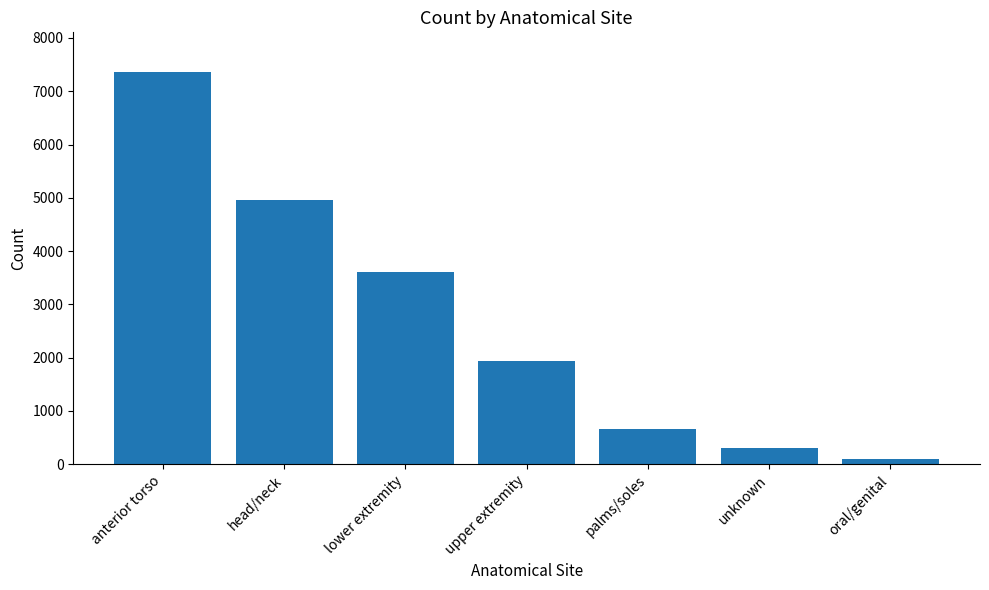

What is the sum of the values at anterior torso and upper extremity?

9303